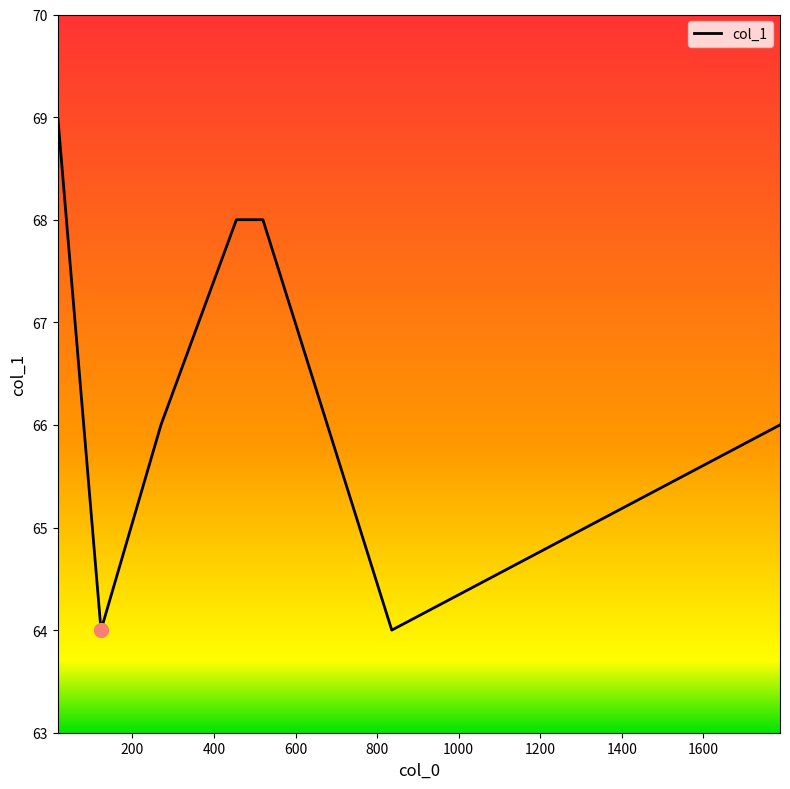

How many interior local valleys (lower than both neighbors) does the data have?

2